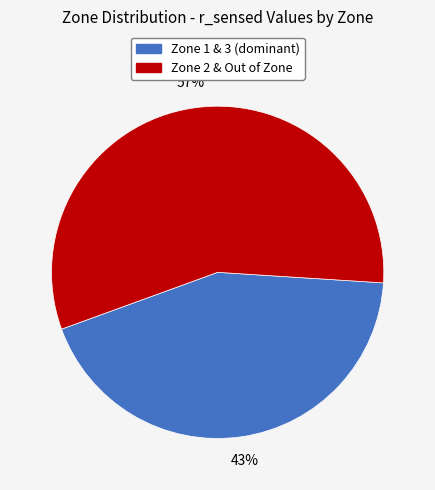

Is there any slice that represents more than half of the pie?

Yes